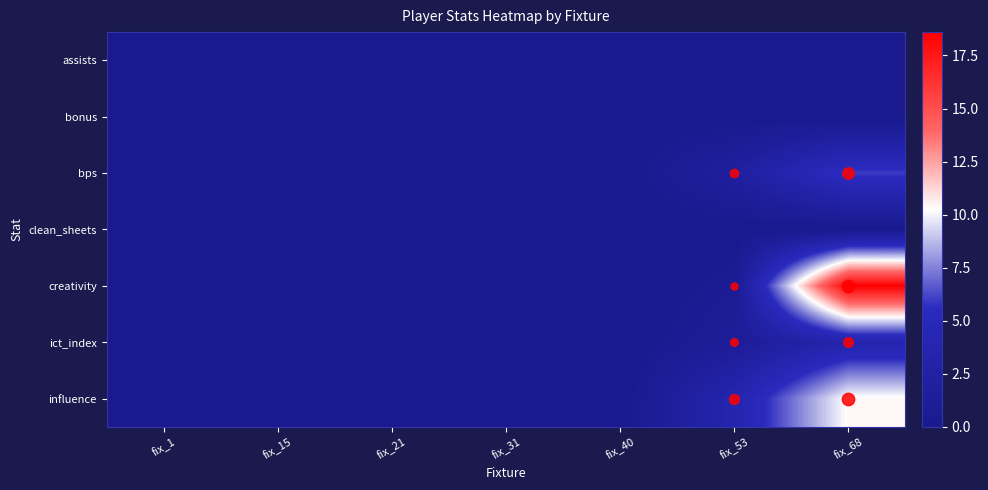

At fix_53, list the series in order from largest to smallest.

influence, bps, ict_index, creativity, assists, bonus, clean_sheets